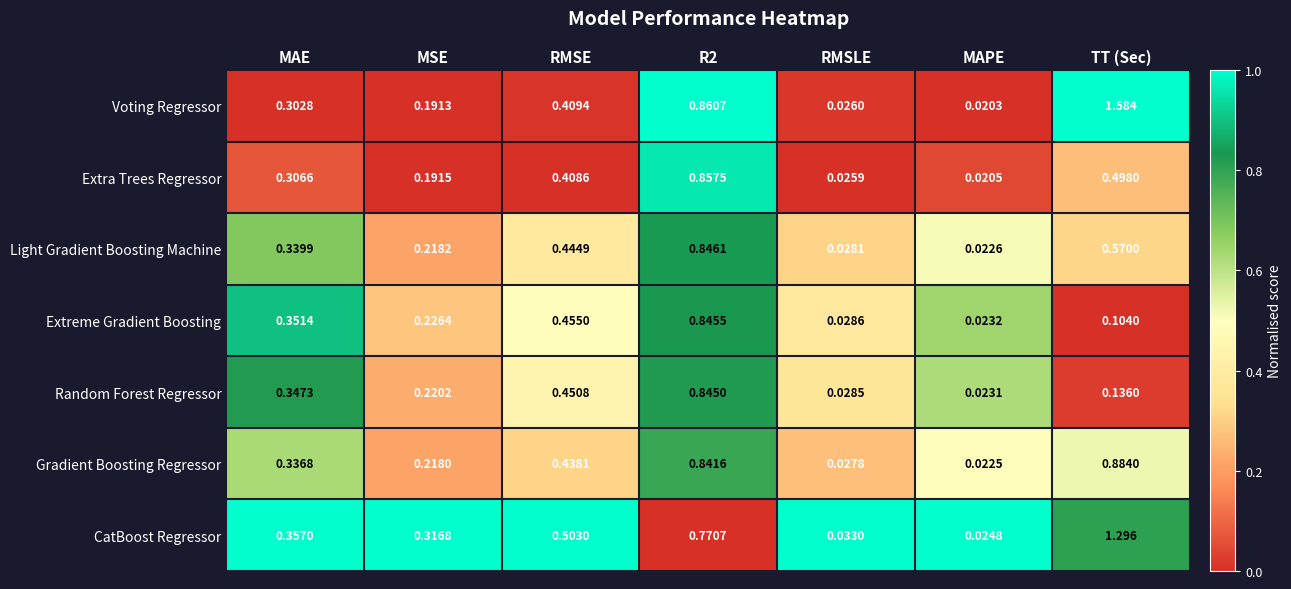

Between RMSLE and MAPE, which series saw the biggest shift?

CatBoost Regressor